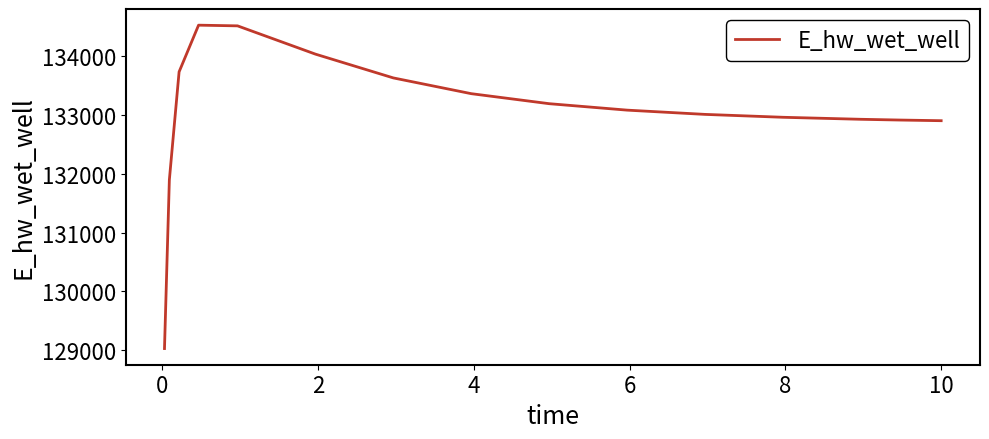

What is the greatest value displayed?

134520.2